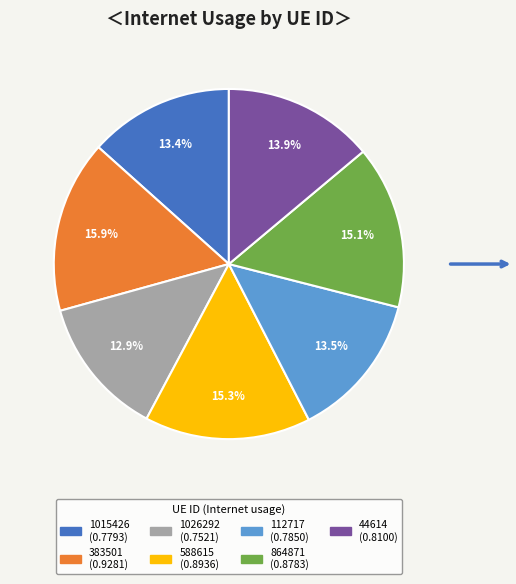

The 112717 slice represents 27% of the pie. True or false?

False